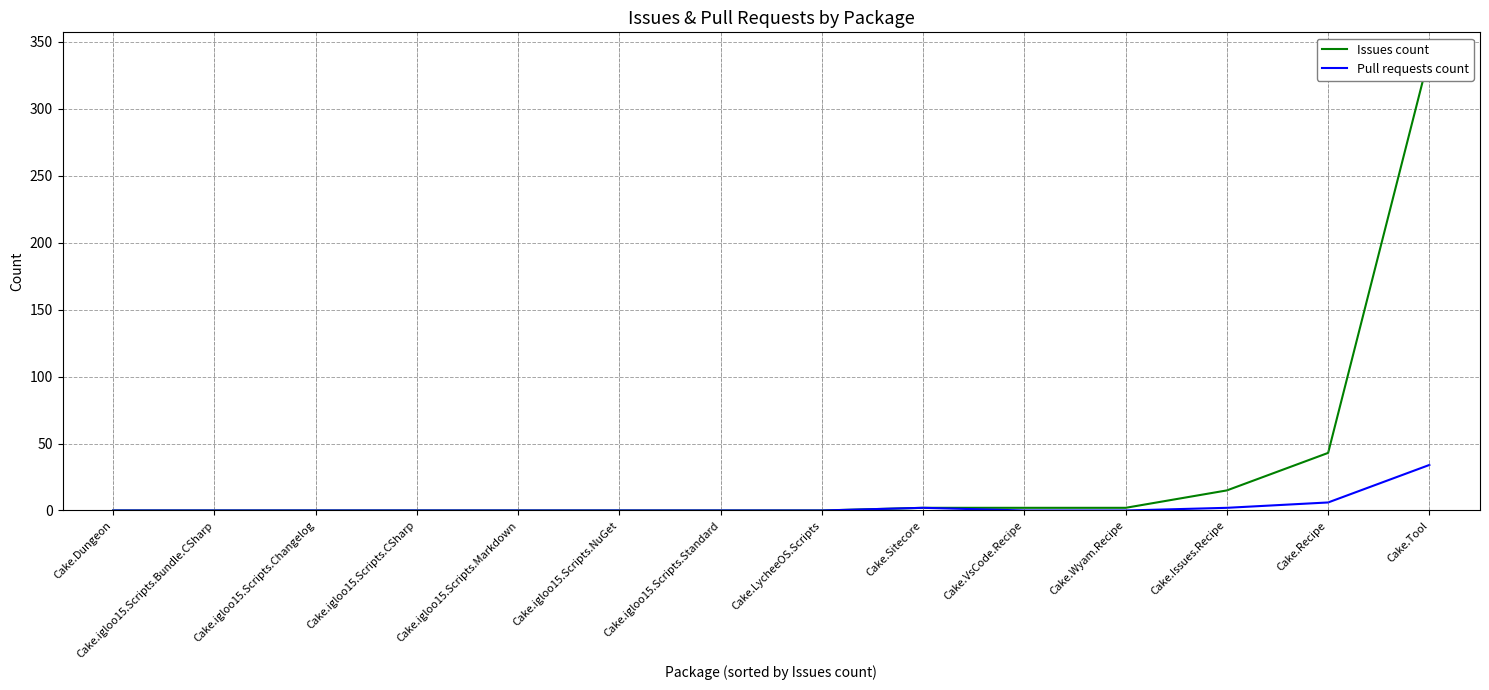

Which series has the largest total across all categories?

Issues count